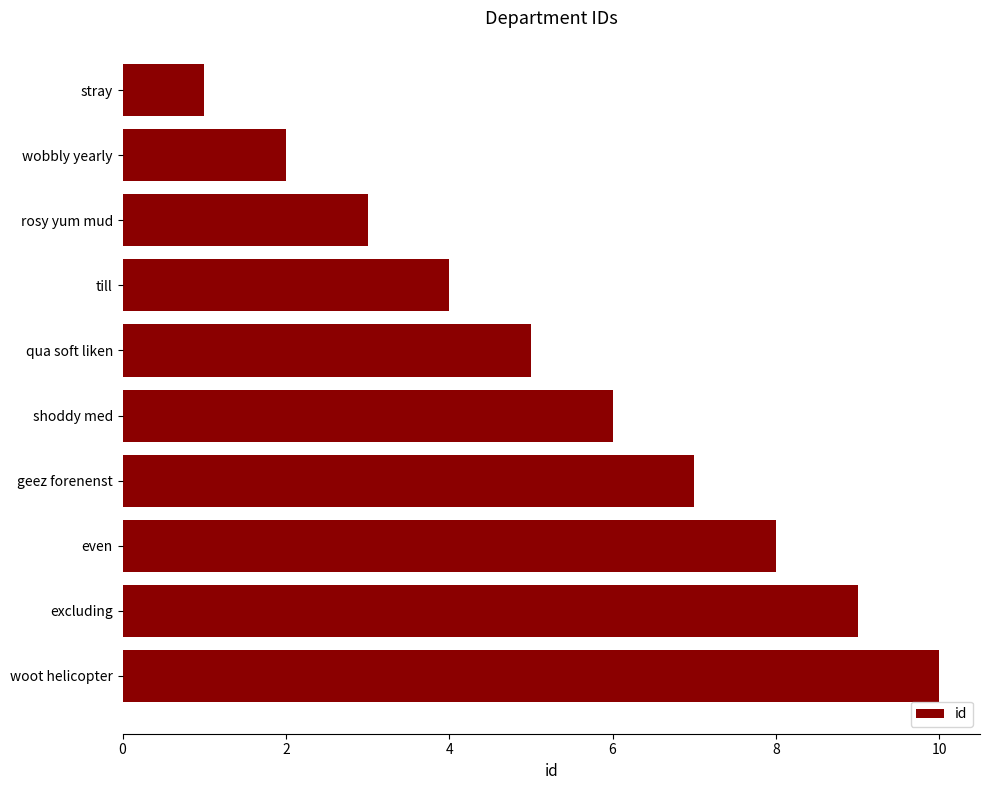

At which category does the chart reach its minimum across all series?

stray